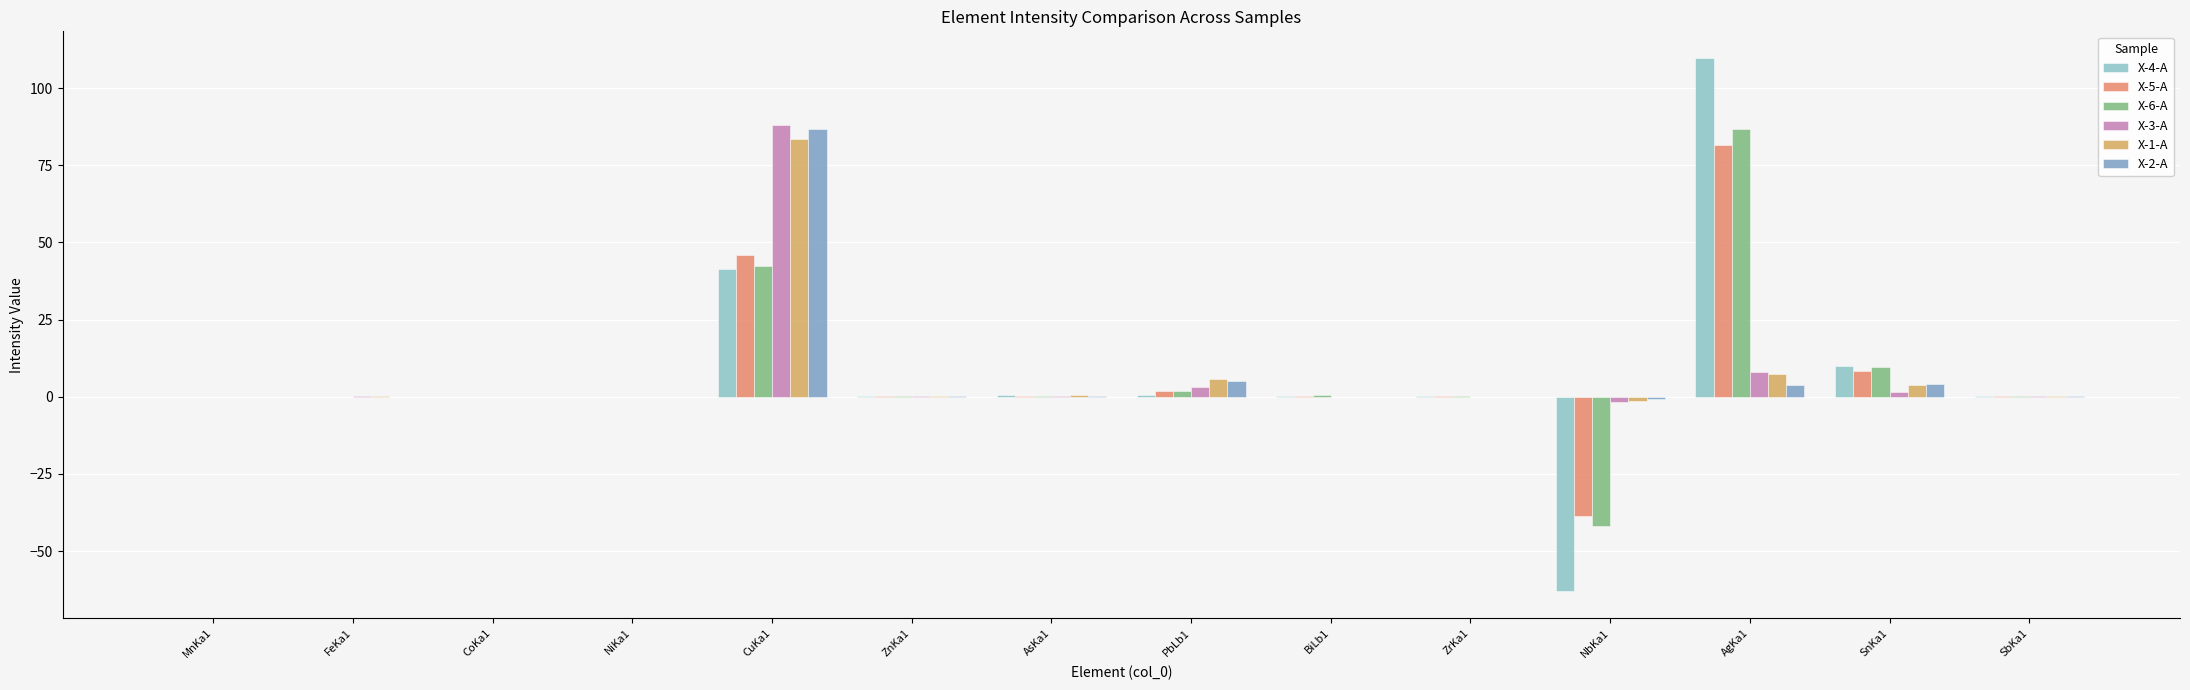

How many data points does each series have?

14